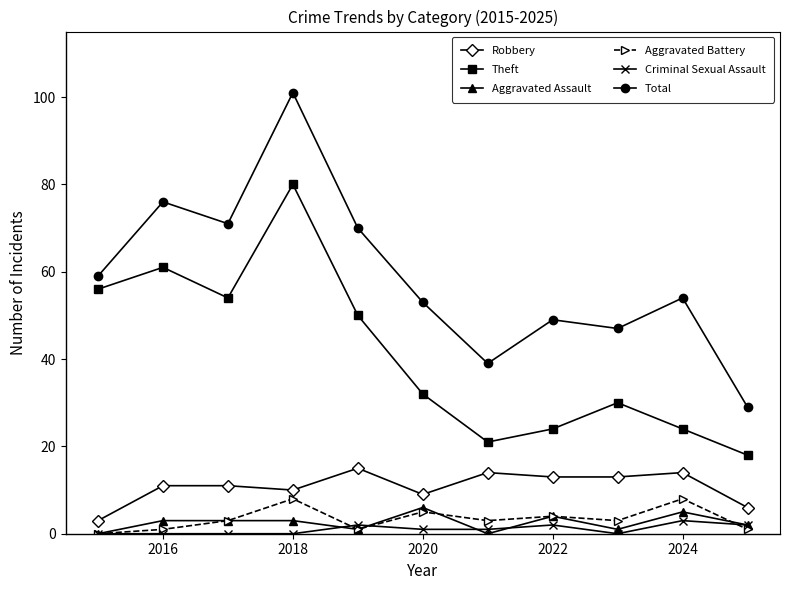

What is the greatest value displayed?

101